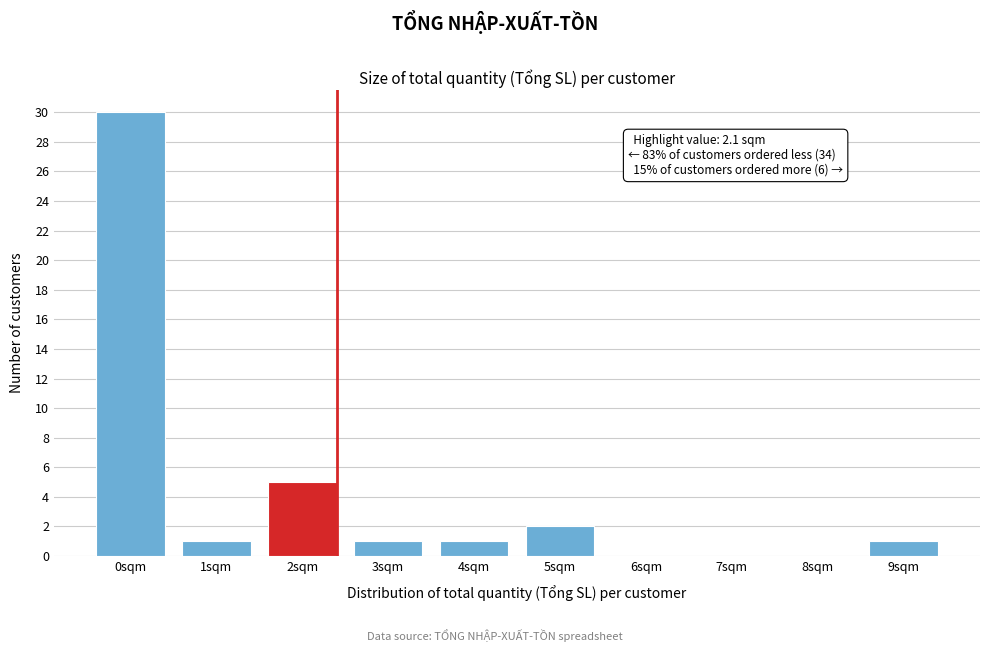

Reading left to right, extract all data points from this chart.

0sqm=30	1sqm=1	2sqm=5	3sqm=1	4sqm=1	5sqm=2	6sqm=0	7sqm=0	8sqm=0	9sqm=1